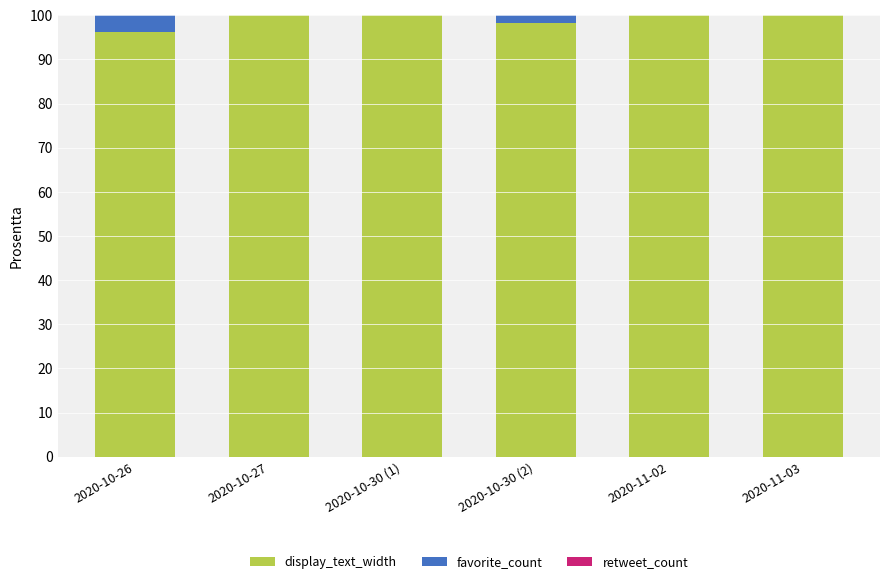

What is the total value across all series at 2020-11-02?

100.0